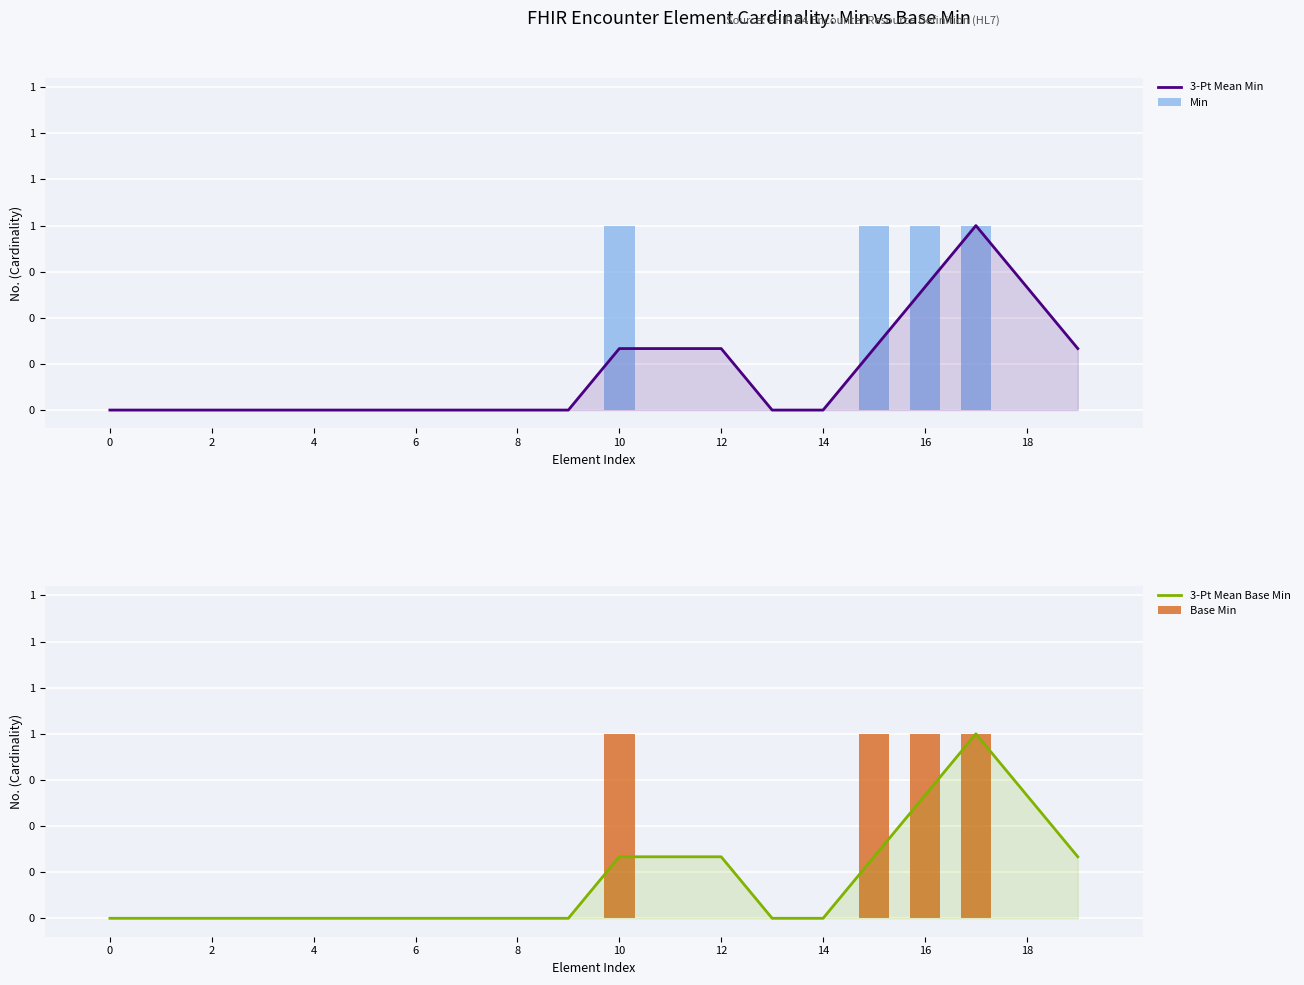

What are all the series names shown in the legend?

3-Pt Mean Min, Min, 3-Pt Mean Base Min, Base Min